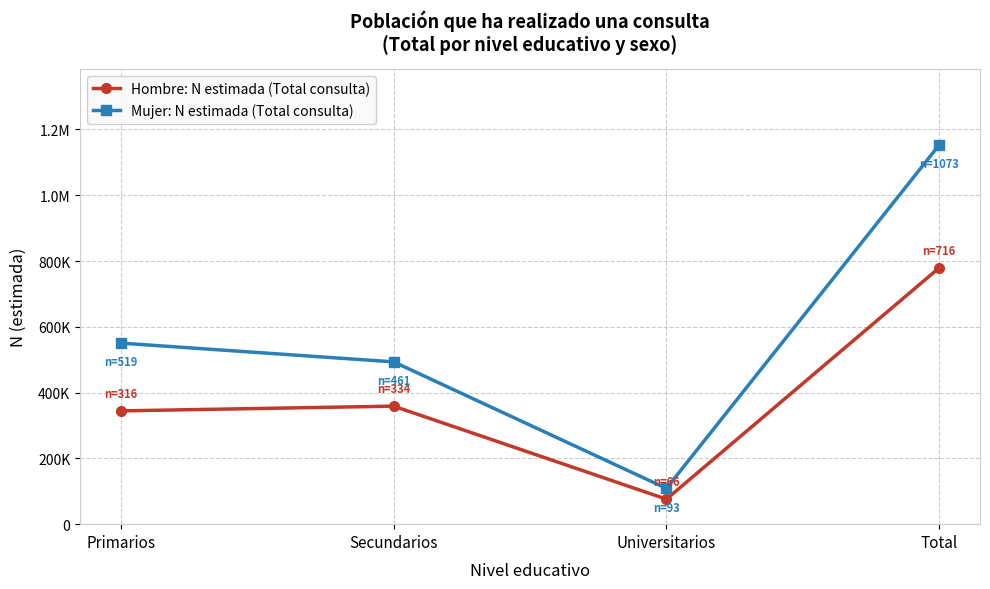

Does the chart have visible grid lines?

Yes